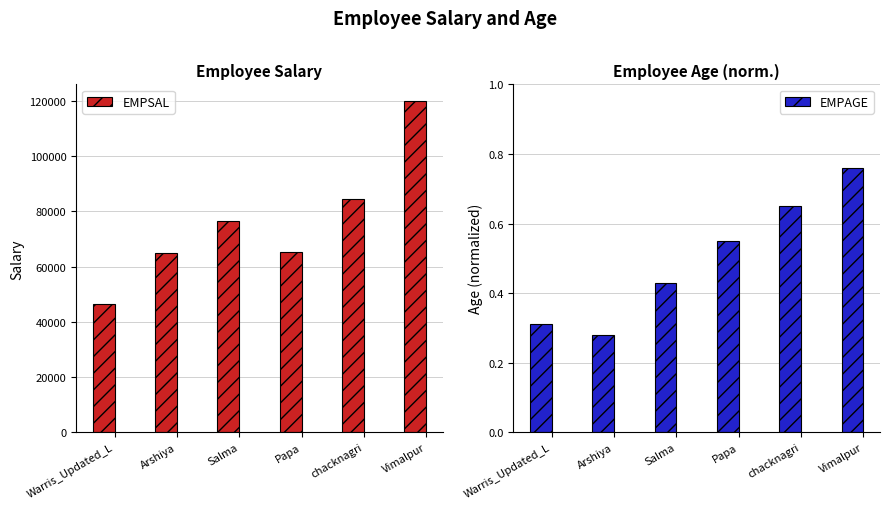

Count the number of categories in the chart.

6